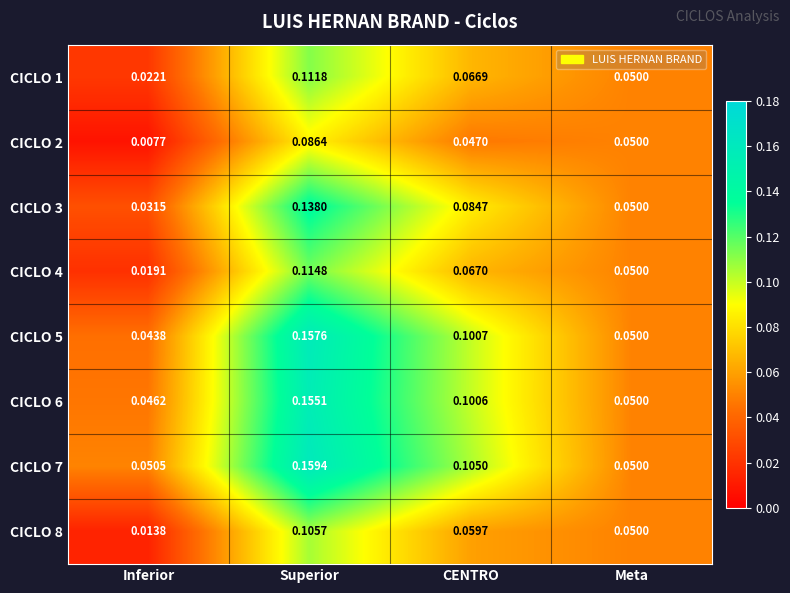

Where is CICLO 4 nearest to the value 0?

Inferior